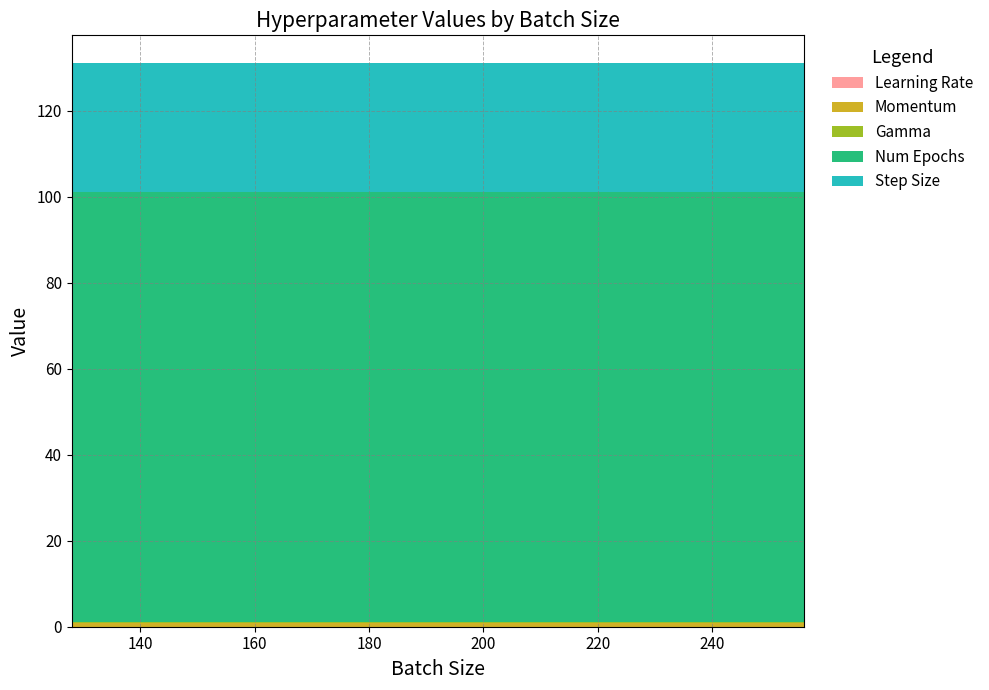

Reading right to left, extract all data points from this chart.

Learning Rate: 256=0.0	128=0.0
Momentum: 256=0.9	128=0.9
Gamma: 256=0.1	128=0.1
Num Epochs: 256=100.0	128=100.0
Step Size: 256=30.0	128=30.0